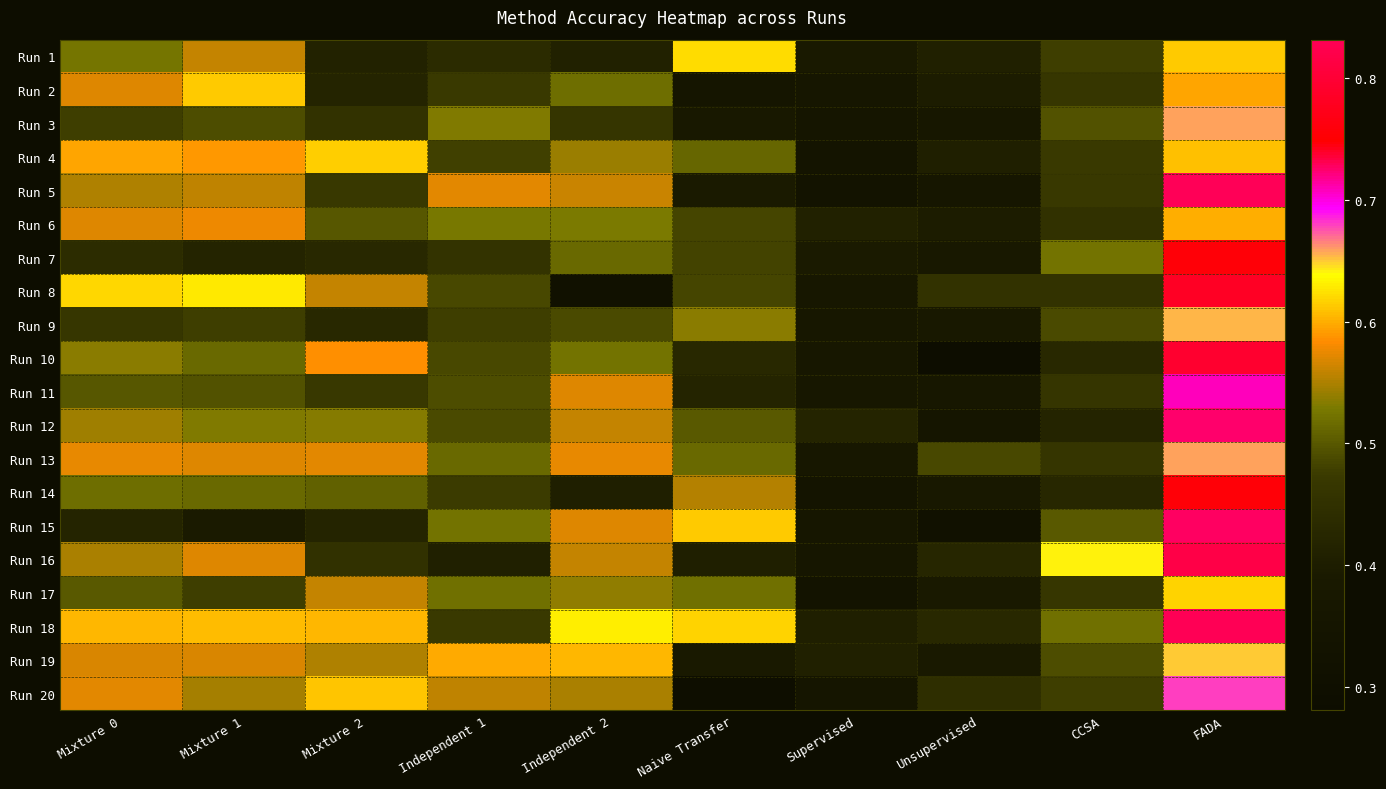

At Supervised, list the series in order from largest to smallest.

Run 12, Run 6, Run 19, Run 18, Run 7, Run 1, Run 8, Run 11, Run 9, Run 13, Run 10, Run 15, Run 16, Run 2, Run 20, Run 3, Run 14, Run 4, Run 17, Run 5